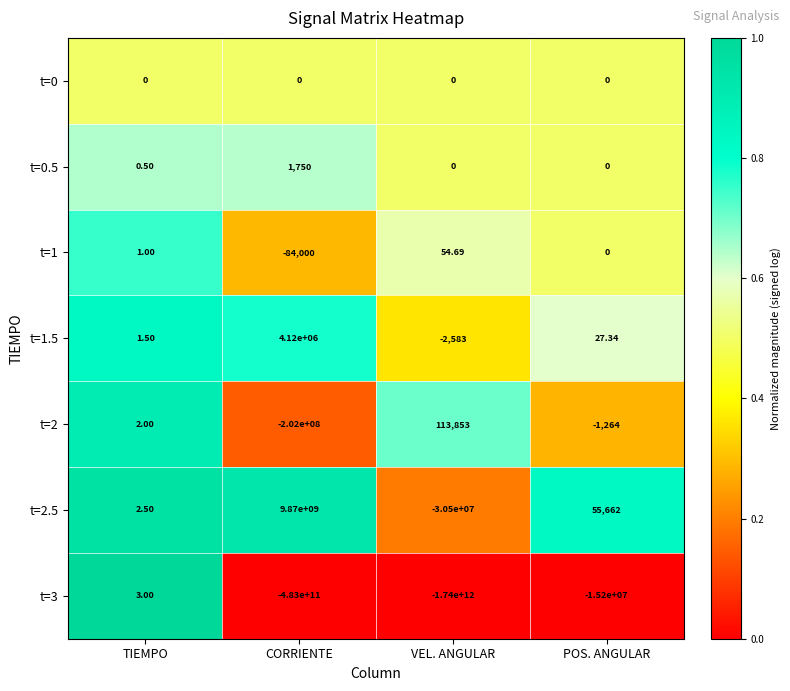

Which series changed the most between VEL. ANGULAR and POS. ANGULAR?

t=3